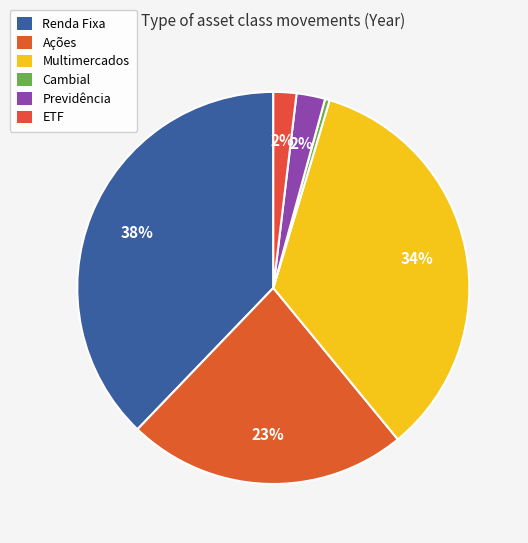

Count the number of slices in the pie.

6